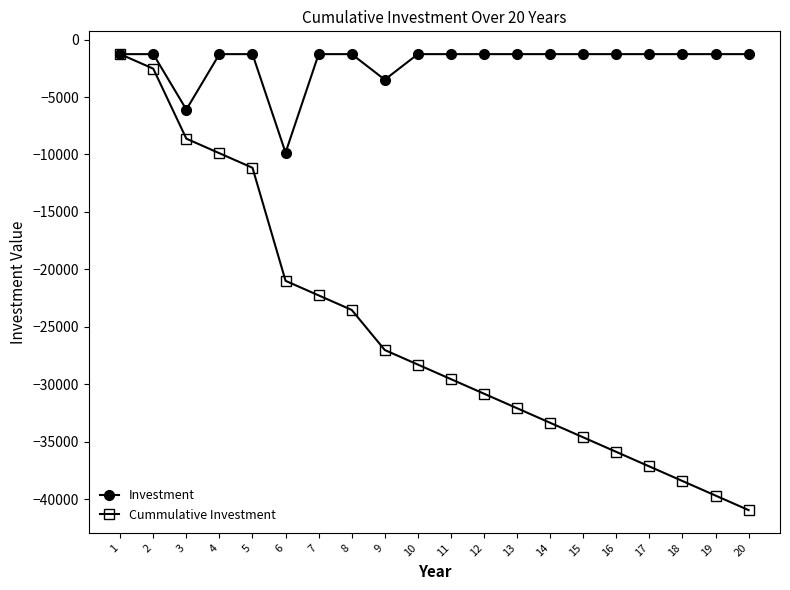

Where is the first local minimum for Investment?

3